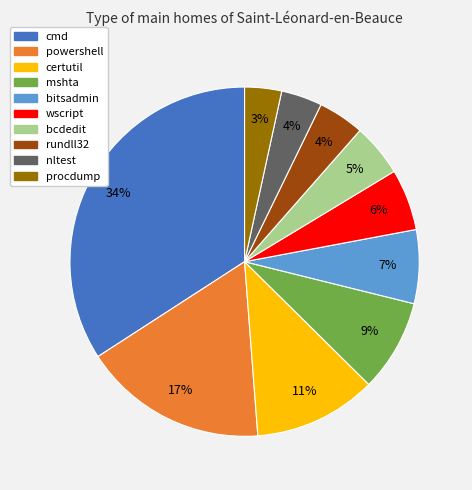

To the nearest percent, what percentage of the pie is certutil?

11%